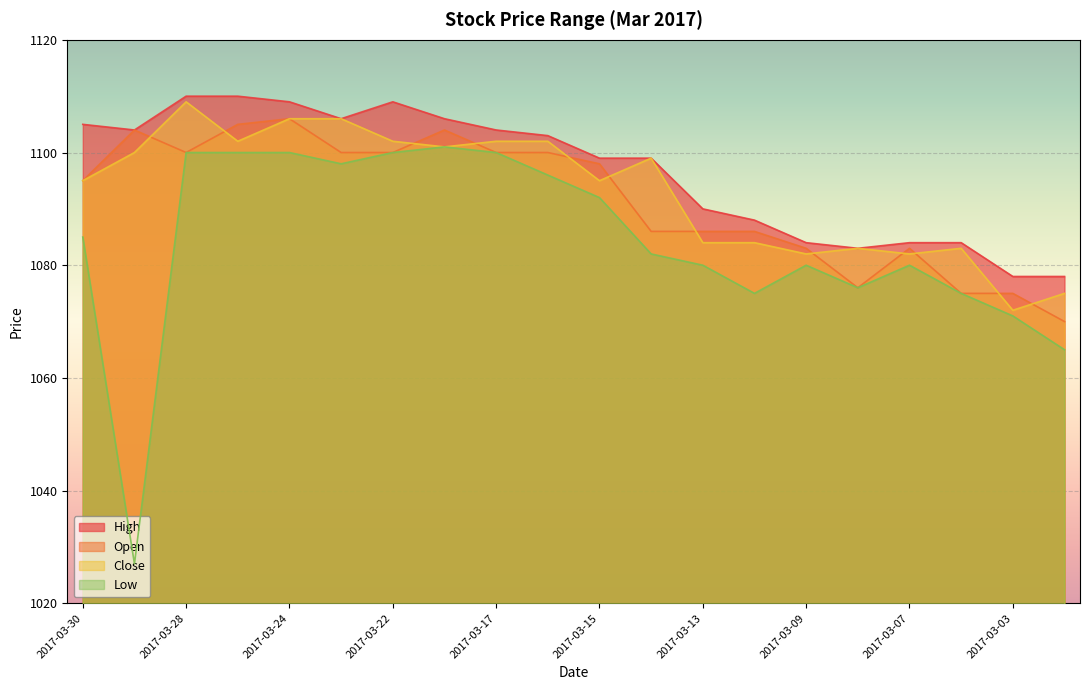

Which series has the largest total across all categories?

High